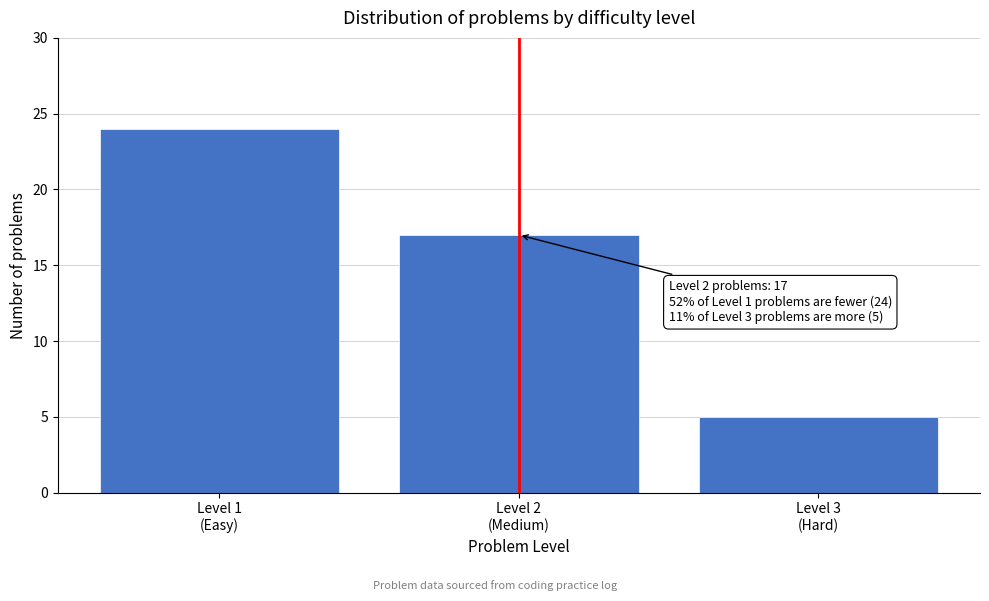

Reading left to right, extract all data points from this chart.

24	17	5